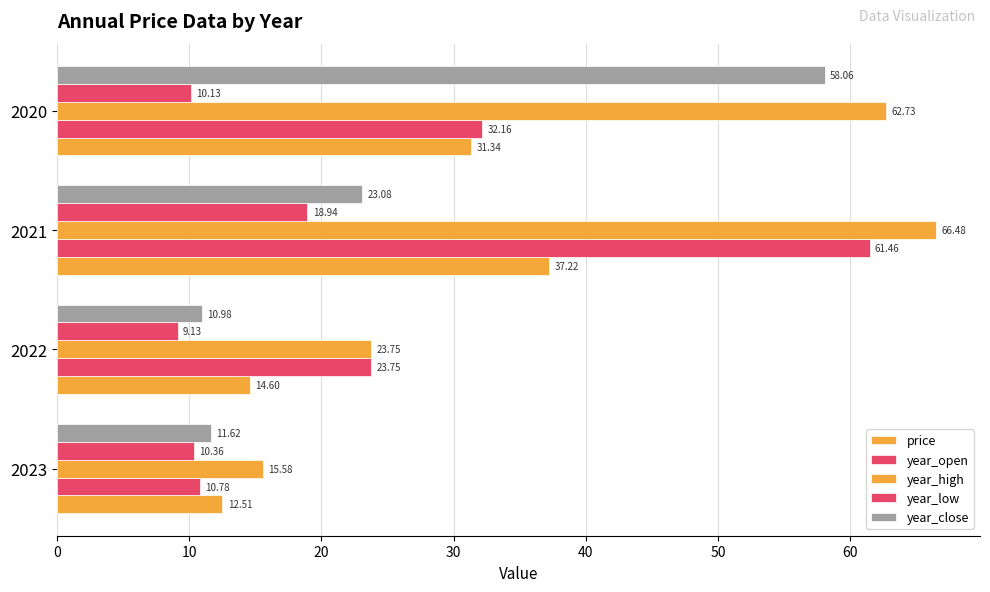

Count the number of categories in the chart.

4